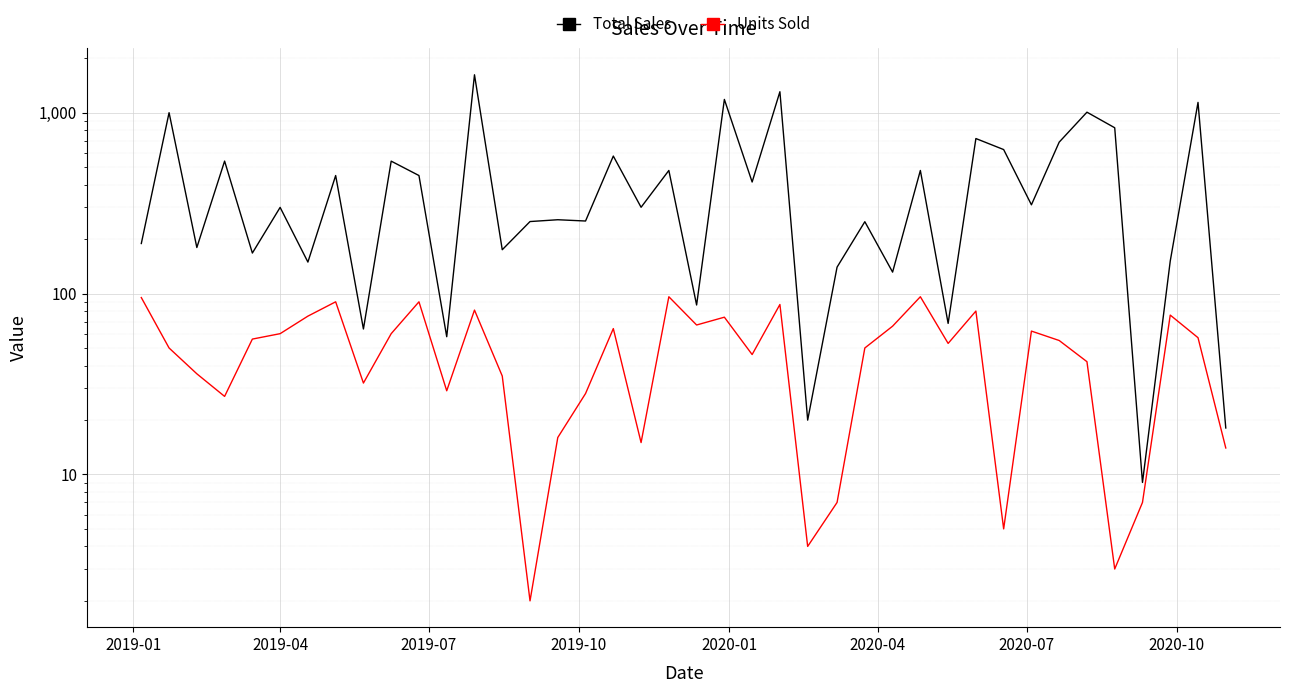

Rank the series by their average value, from highest to lowest.

Total Sales, Units Sold